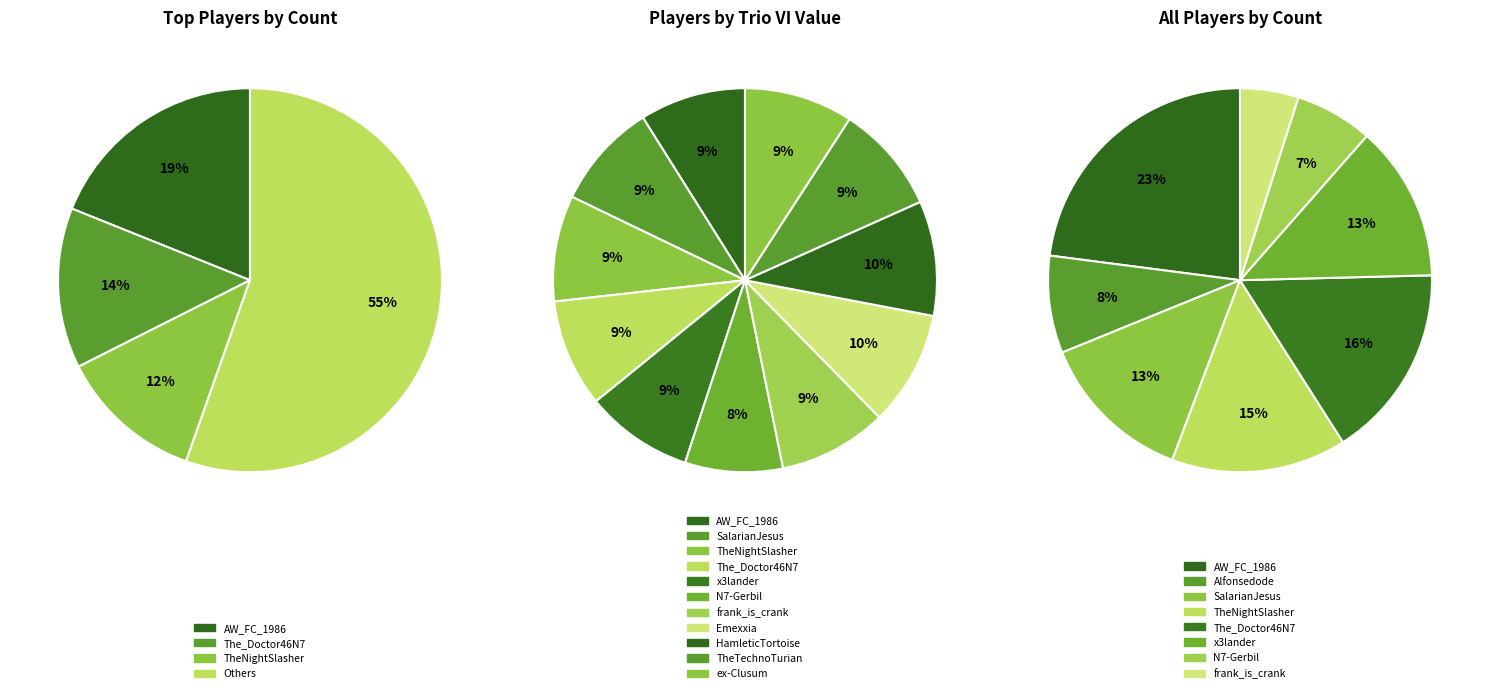

What is the difference between the highest and lowest values at 9?

2.0